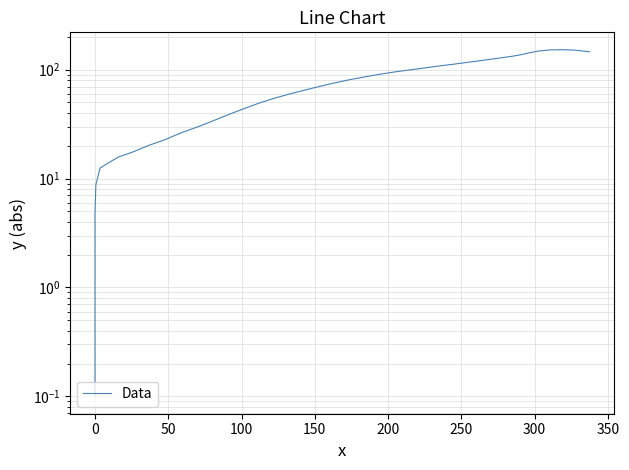

The value at 27 is 42.9. True or false?

False